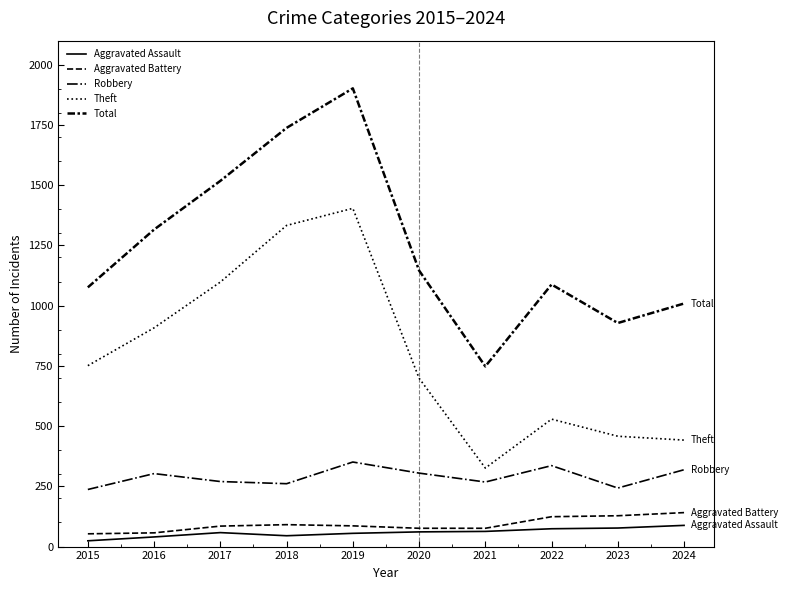

How many lines are shown in the chart?

5